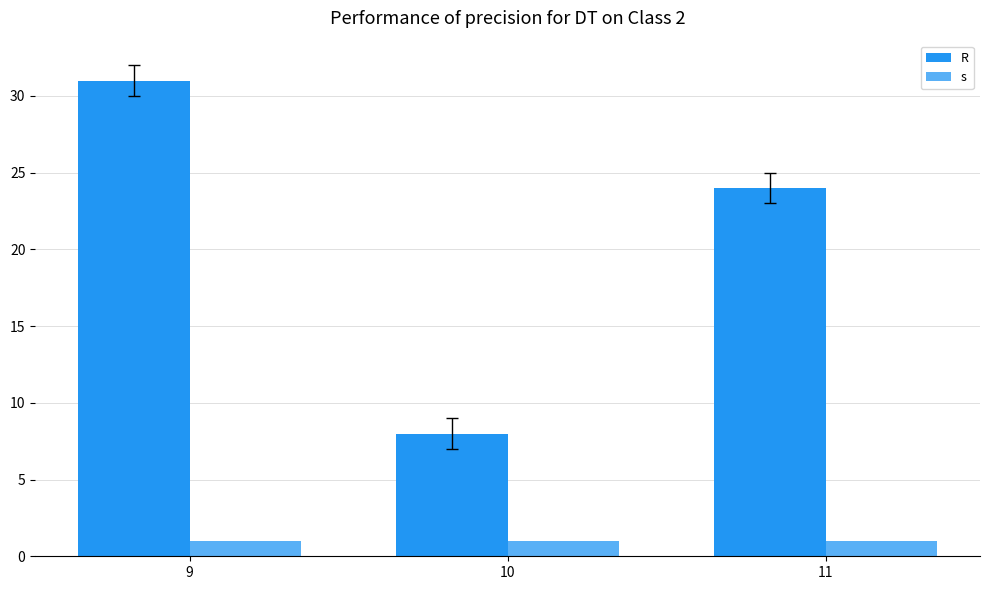

Rank the series at 9 from lowest to highest value.

s, R